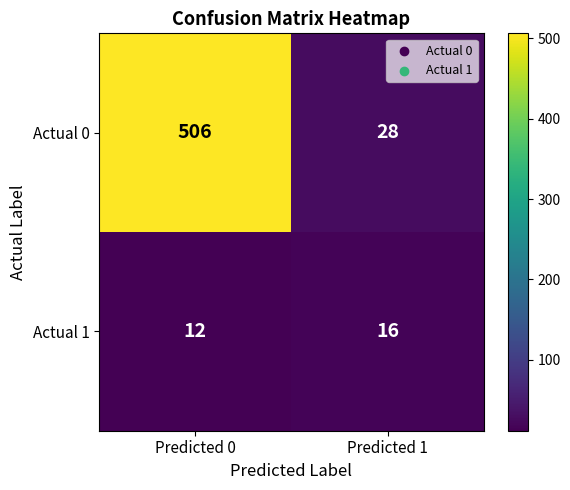

Reading right to left, what are all the values shown in this chart?

Actual 0: Predicted 1=28	Predicted 0=506
Actual 1: Predicted 1=16	Predicted 0=12